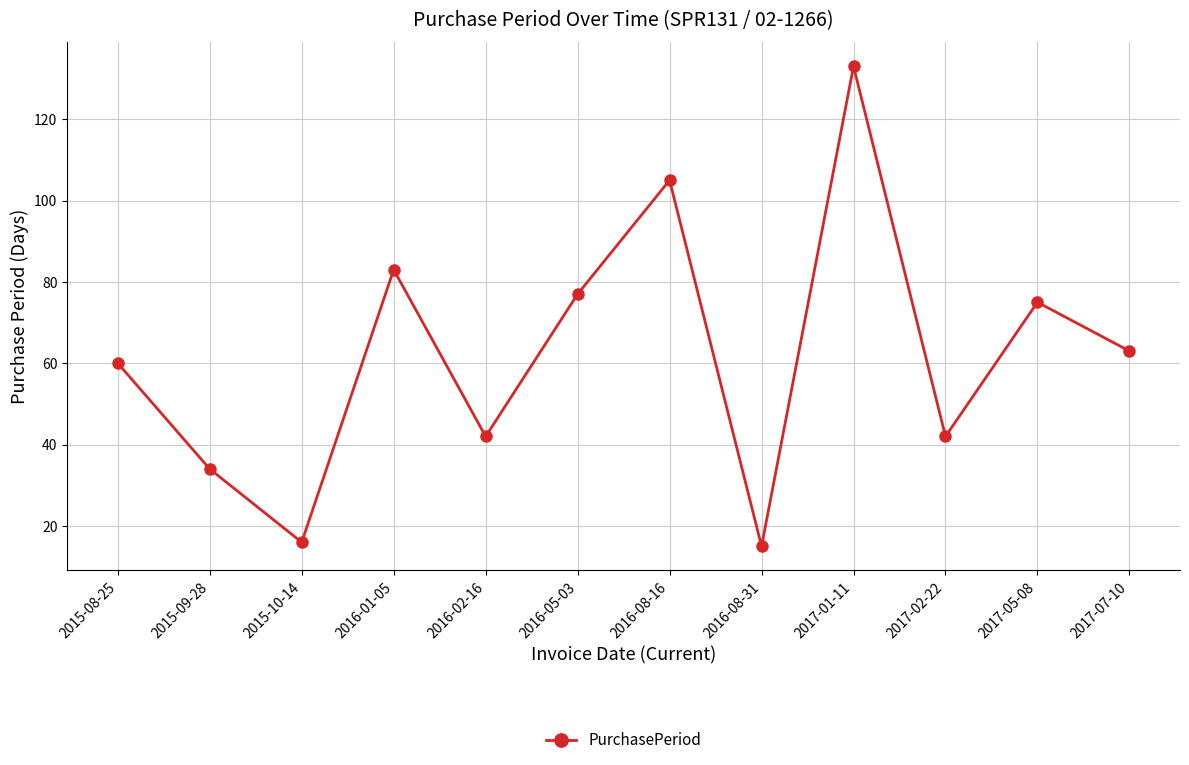

What is the greatest value displayed?

133